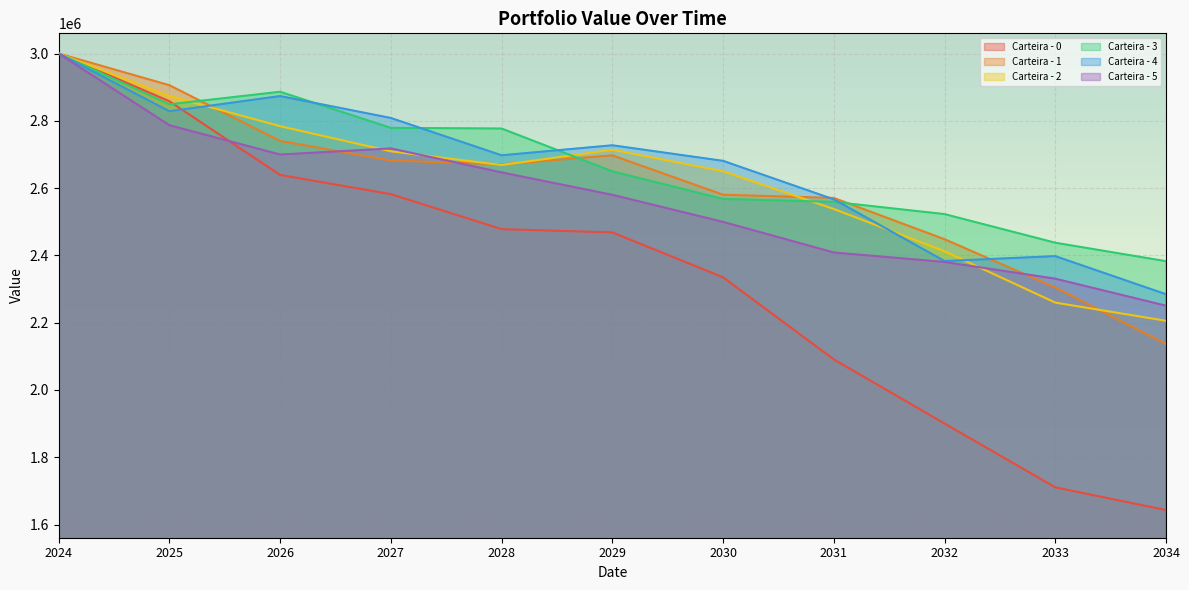

Which series changed the most between 2025 and 2028?

Carteira - 0